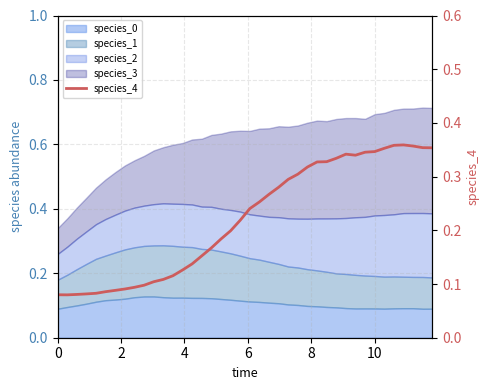

How many points are lower than both their immediate neighbors (excluding endpoints)?

2